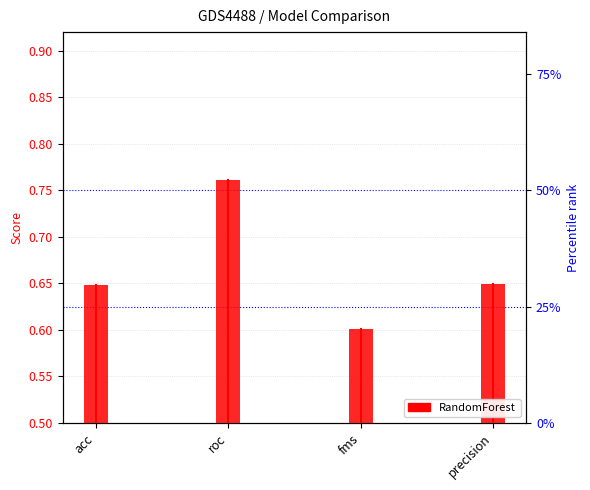

Reading right to left, extract all data points from this chart.

0.6	0.6	0.8	0.6